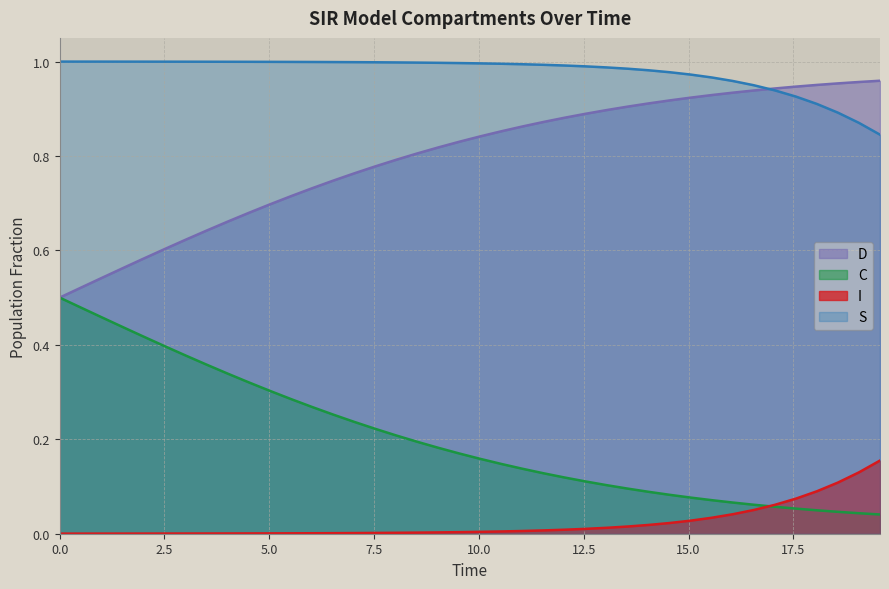

Does the chart display data point markers on the line(s)?

No